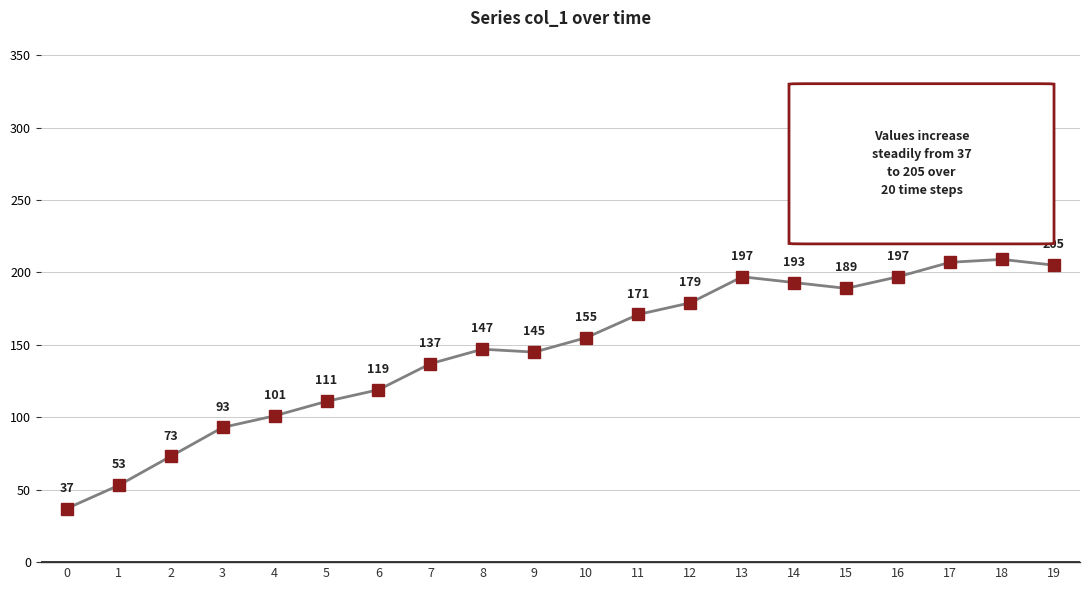

Reading left to right, extract all data points from this chart.

37	53	73	93	101	111	119	137	147	145	155	171	179	197	193	189	197	207	209	205